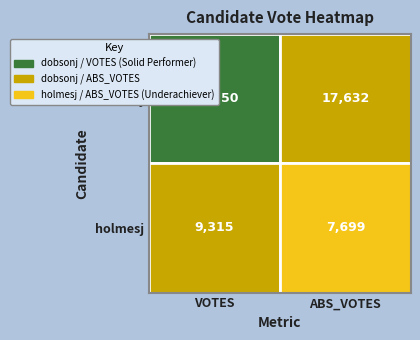

What is the difference between the maximum and minimum values in the dobsonj series?

6618